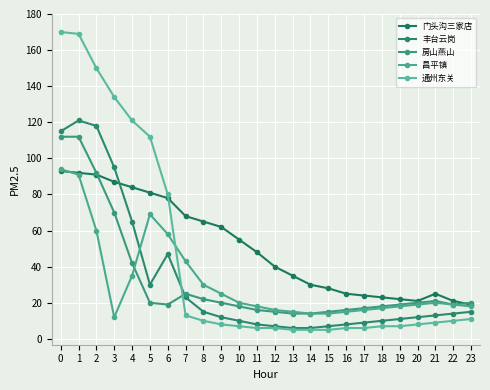

Reading left to right, what are all the values shown in this chart?

门头沟三家店: 0=93	1=92	2=91	3=87	4=84	5=81	6=78	7=68	8=65	9=62	10=55	11=48	12=40	13=35	14=30	15=28	16=25	17=24	18=23	19=22	20=21	21=25	22=21	23=19
丰台云岗: 0=115	1=121	2=118	3=95	4=65	5=30	6=47	7=23	8=15	9=12	10=10	11=8	12=7	13=6	14=6	15=7	16=8	17=9	18=10	19=11	20=12	21=13	22=14	23=15
房山燕山: 0=112	1=112	2=92	3=70	4=42	5=20	6=19	7=25	8=22	9=20	10=18	11=16	12=15	13=14	14=14	15=15	16=16	17=17	18=18	19=19	20=20	21=21	22=19	23=20
昌平镇: 0=94	1=91	2=60	3=12	4=35	5=69	6=58	7=43	8=30	9=25	10=20	11=18	12=16	13=15	14=14	15=14	16=15	17=16	18=17	19=18	20=19	21=20	22=19	23=18
通州东关: 0=170	1=169	2=150	3=134	4=121	5=112	6=80	7=13	8=10	9=8	10=7	11=6	12=6	13=5	14=5	15=5	16=6	17=6	18=7	19=7	20=8	21=9	22=10	23=11